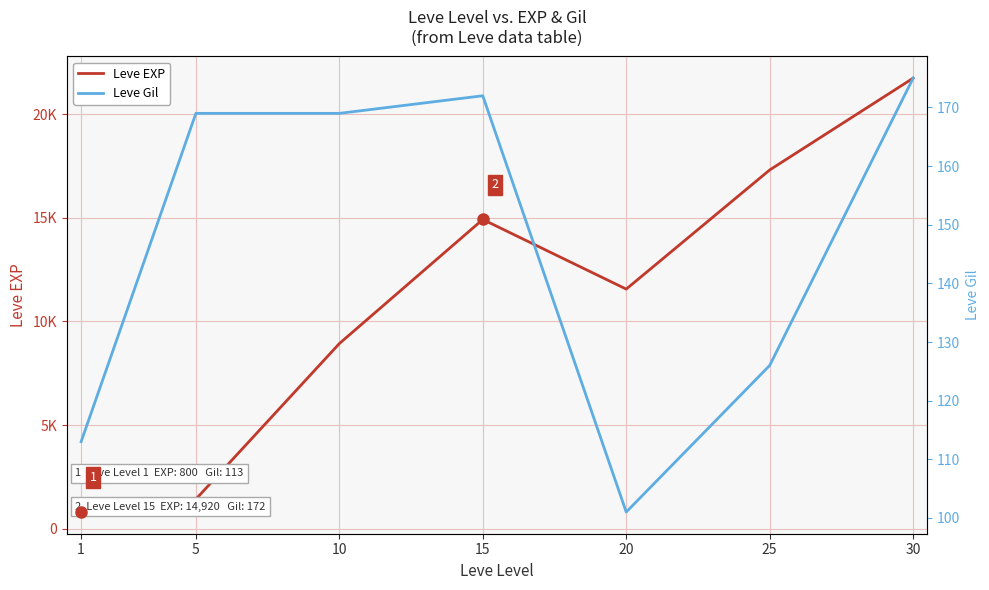

Which series has the largest total across all categories?

Leve EXP